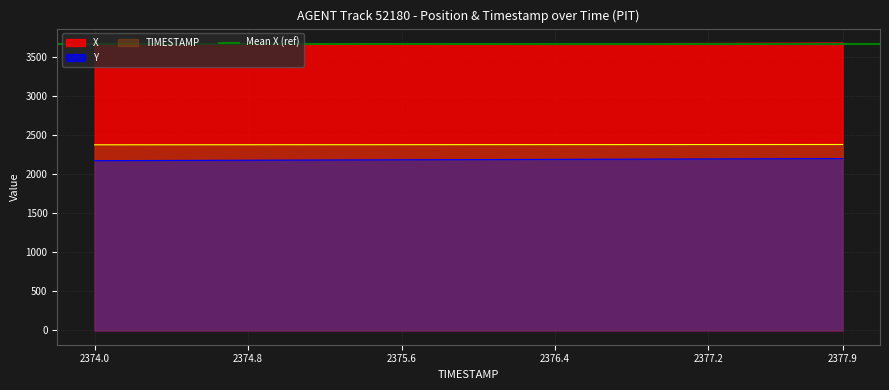

The value of X at 2374.3 is 829.4. True or false?

False